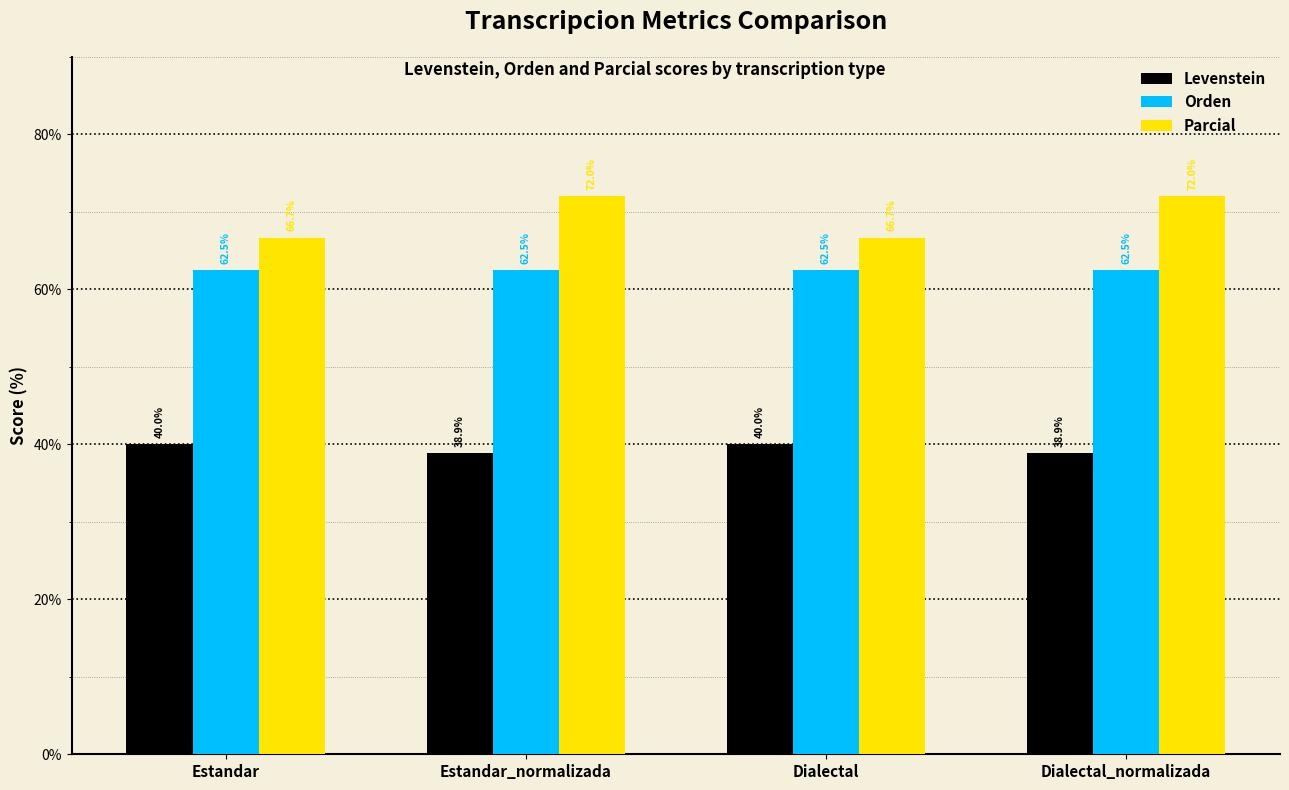

How many Parcial values are between 66 and 72?

4